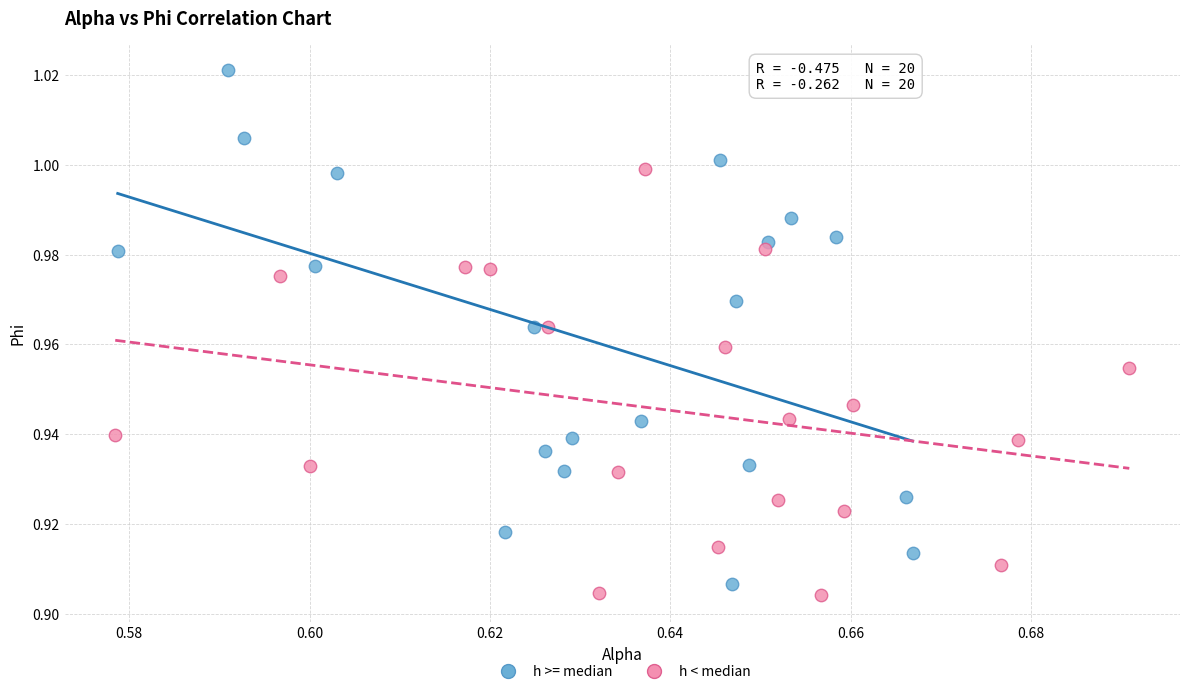

Which series has the largest Y range (max minus min)?

h >= median